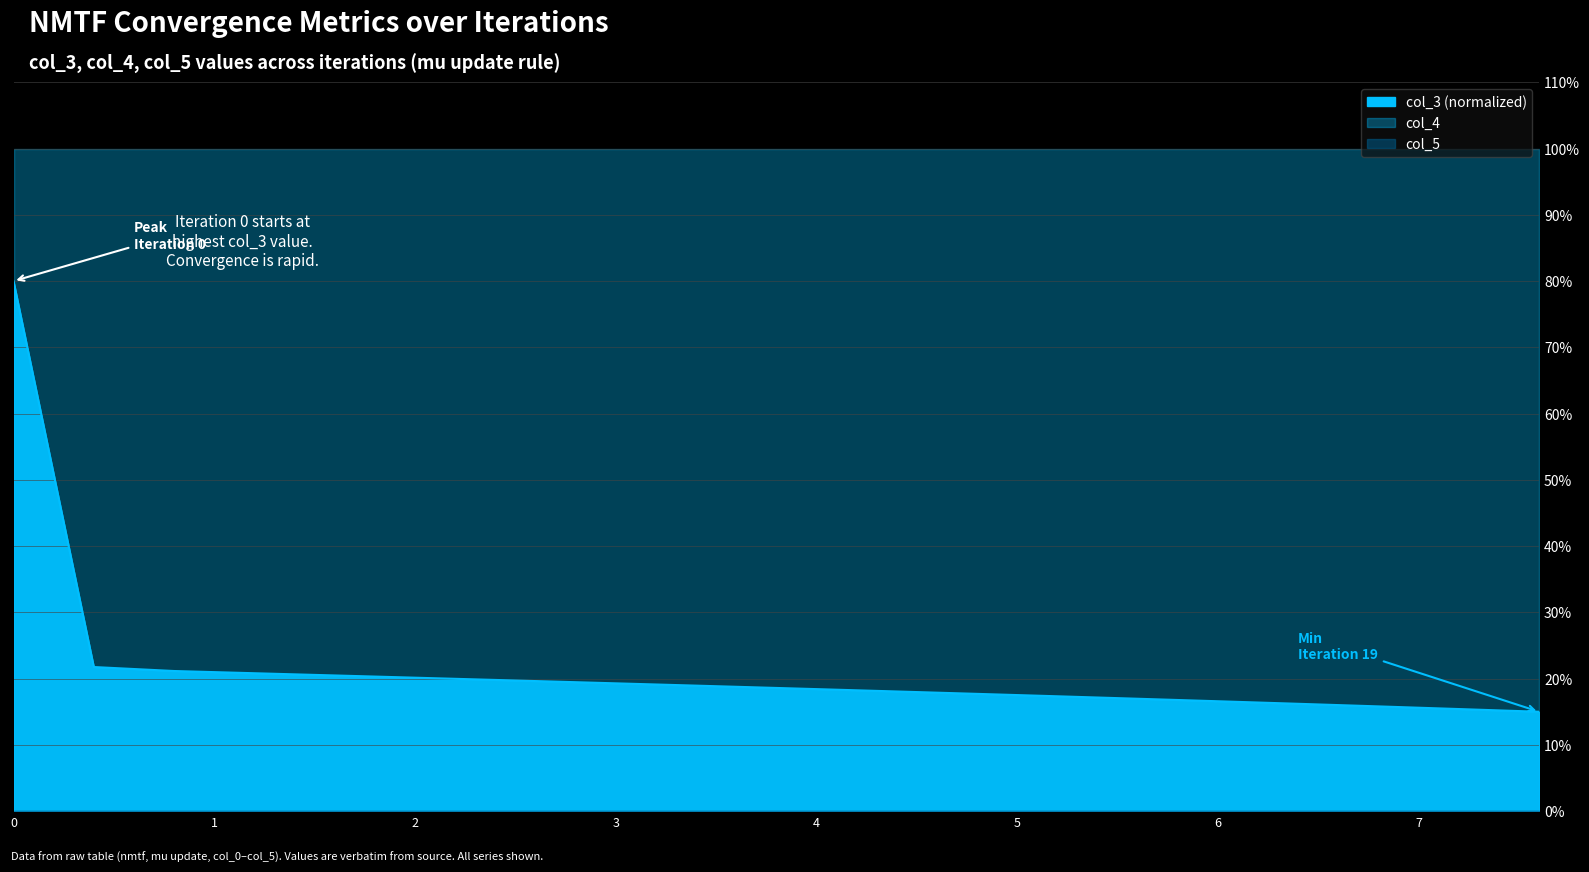

What is the greatest value displayed?

80.0